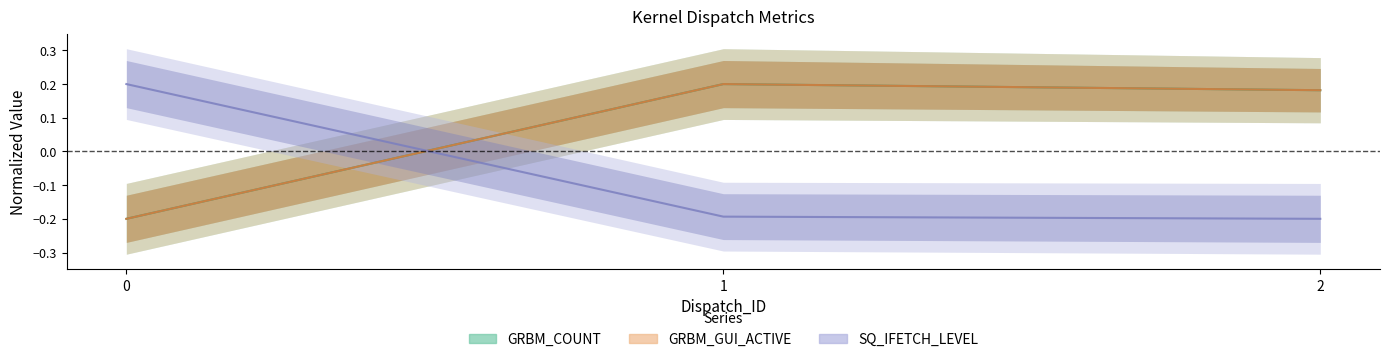

How many positive values does the GRBM_COUNT series have?

2